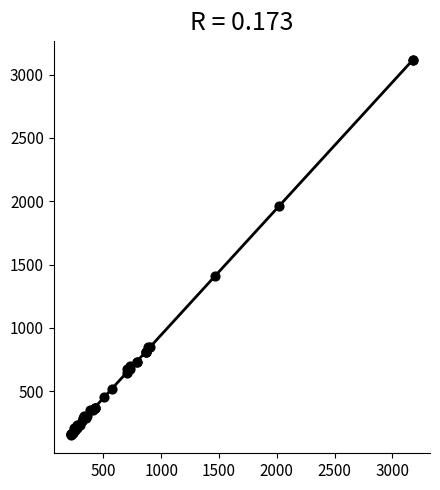

What Y value in the scatter plot is closest to 1636?

1407.7